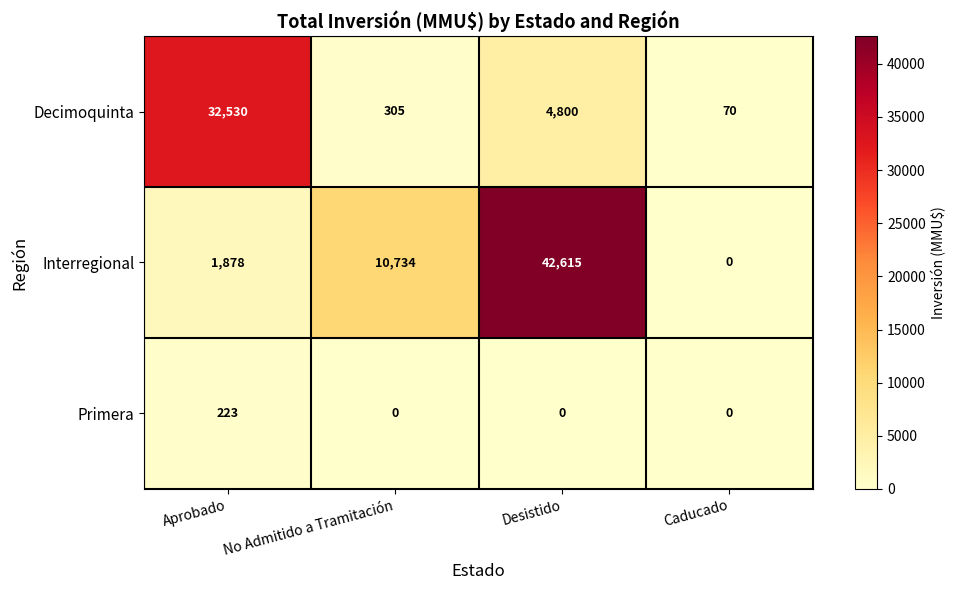

What is the average value of the Primera series?

56